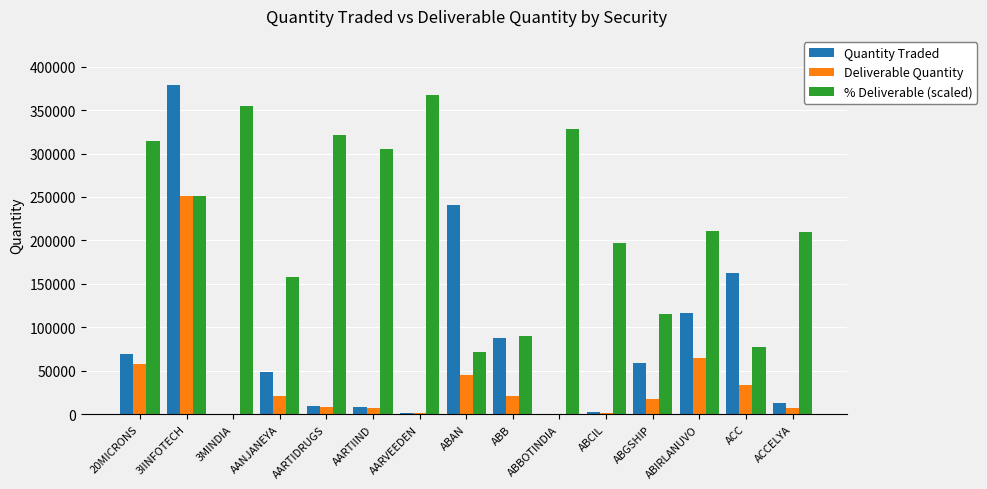

At which label is % Deliverable (scaled) closest to 219467?

ABIRLANUVO